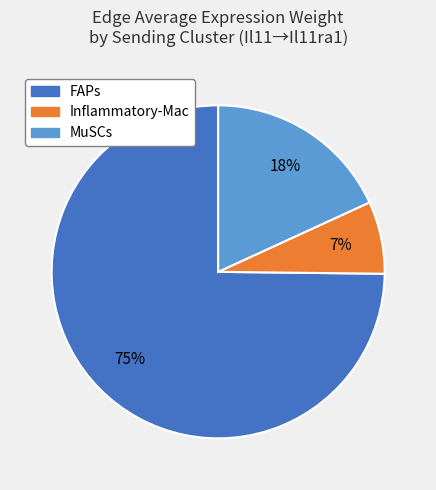

To the nearest percent, what is the average slice percentage?

33%